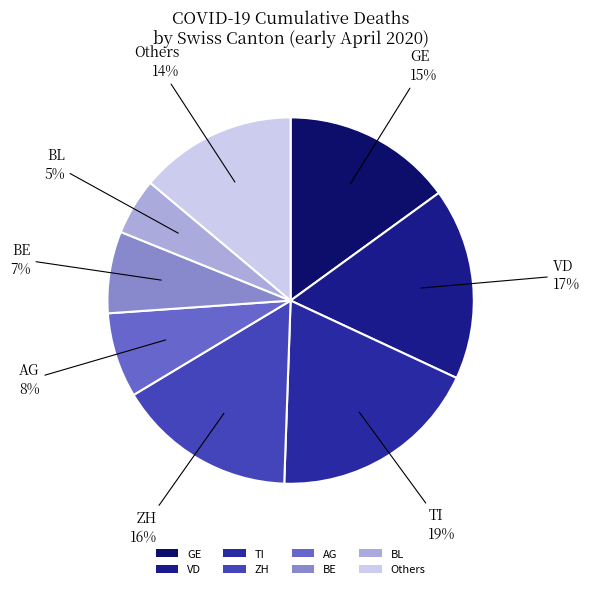

Between AG and TI, which is larger?

TI